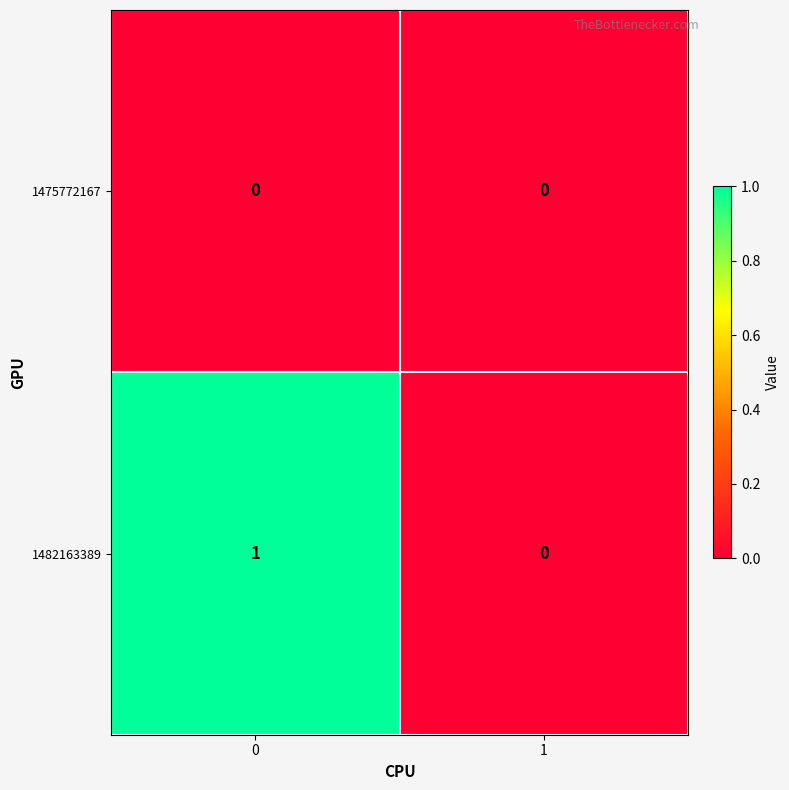

The value of 1475772167 at 1 is 0. True or false?

True